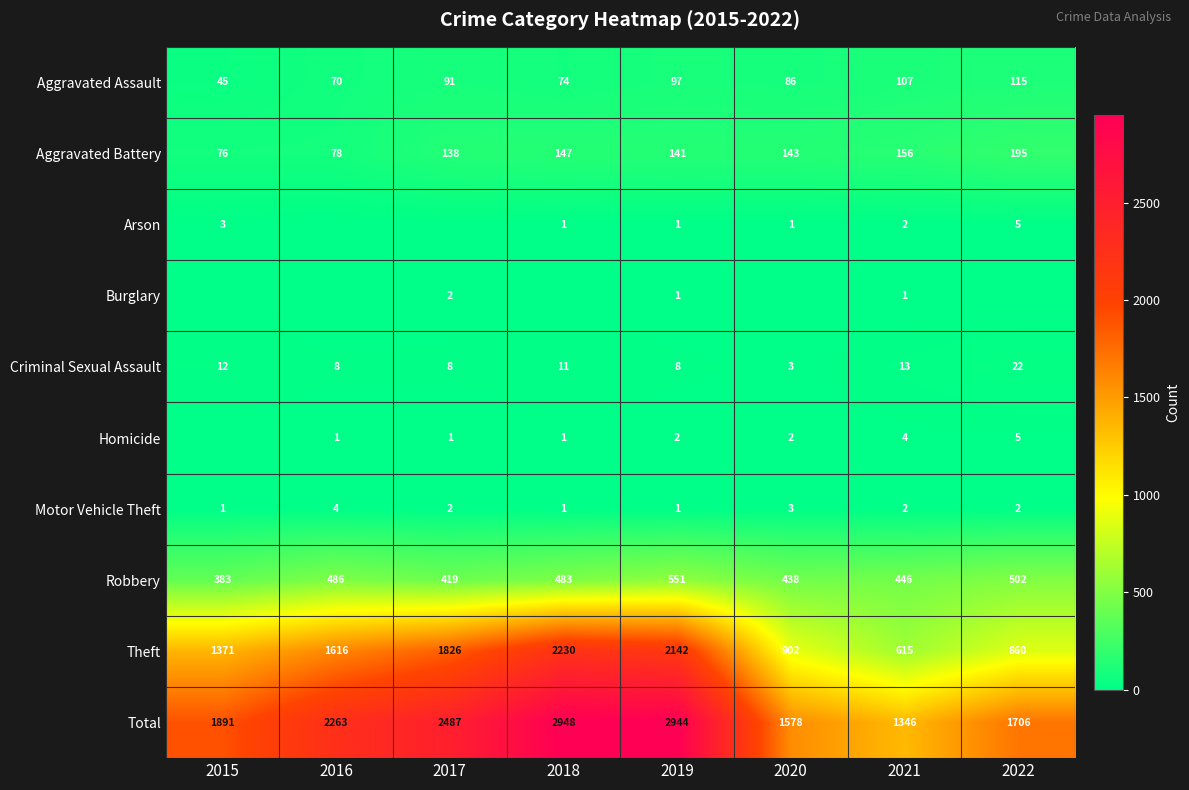

Where is Aggravated Assault nearest to the value 80?

2018